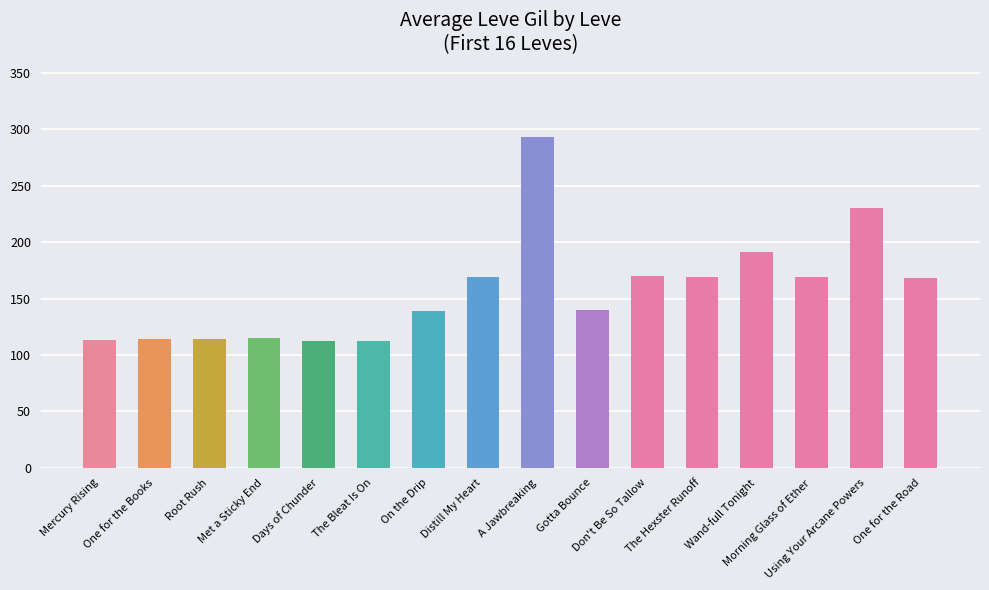

What is the difference between the second highest and minimum values?

118